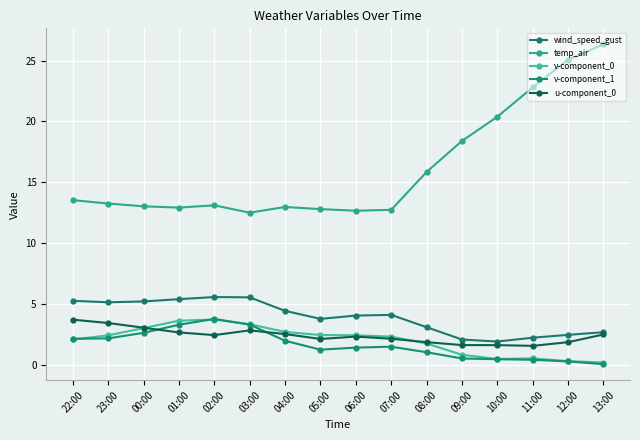

True or false: wind_speed_gust has a value of 4.4 at 04:00.

True